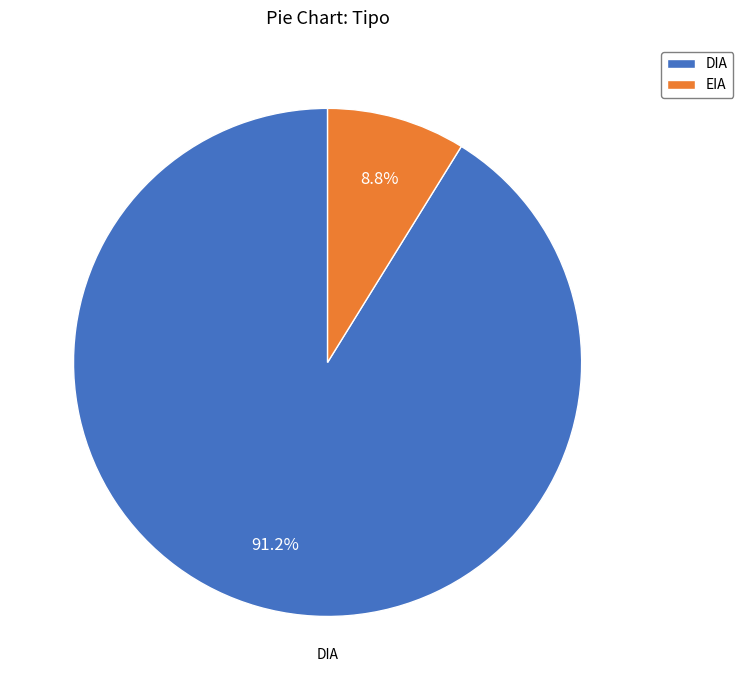

Combined, what portion of the pie is EIA and DIA?

100.0%